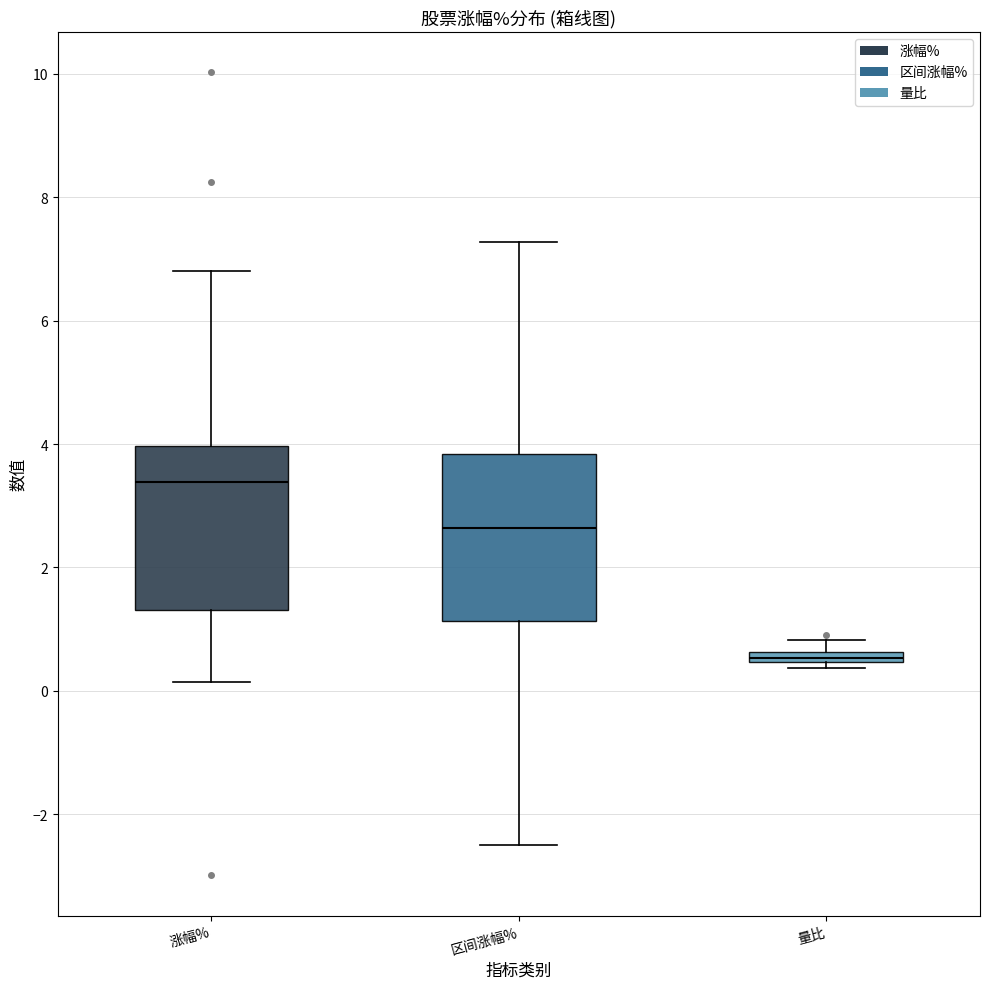

Which box's median line is the highest?

涨幅%